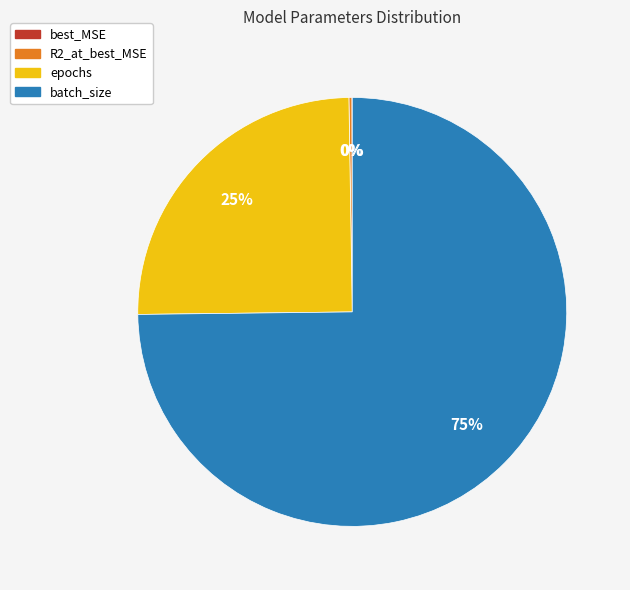

Which has a higher value, epochs or batch_size?

batch_size